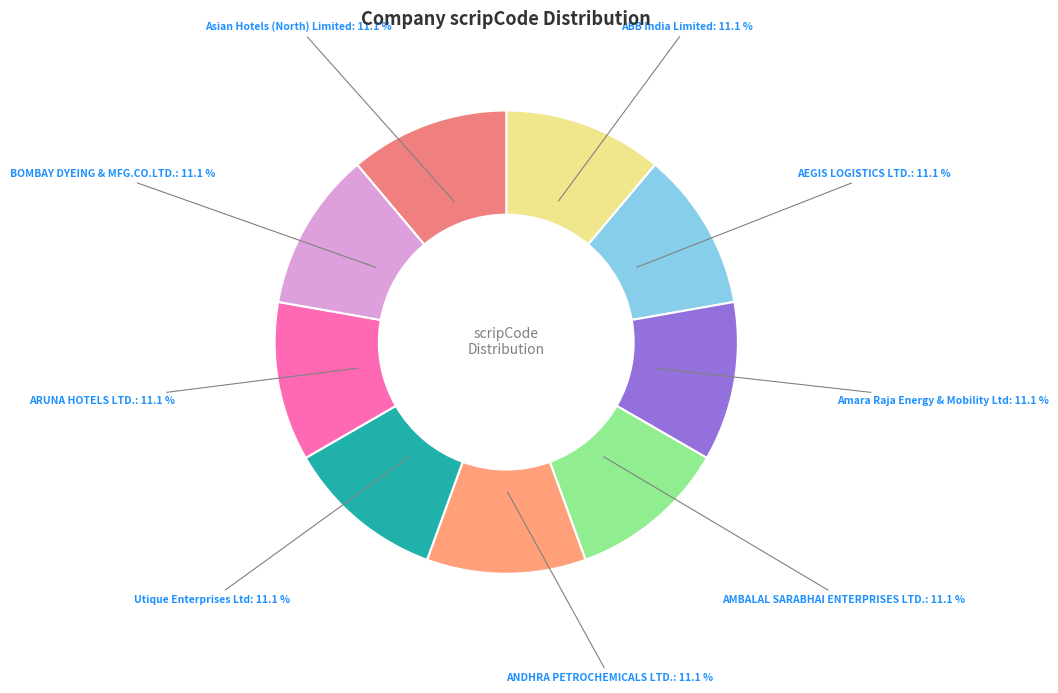

Rank the categories by value from lowest to highest.

ABB India Limited, AEGIS LOGISTICS LTD., Amara Raja Energy & Mobility Ltd, AMBALAL SARABHAI ENTERPRISES LTD., ANDHRA PETROCHEMICALS LTD., Utique Enterprises Ltd, ARUNA HOTELS LTD., BOMBAY DYEING & MFG.CO.LTD., Asian Hotels (North) Limited